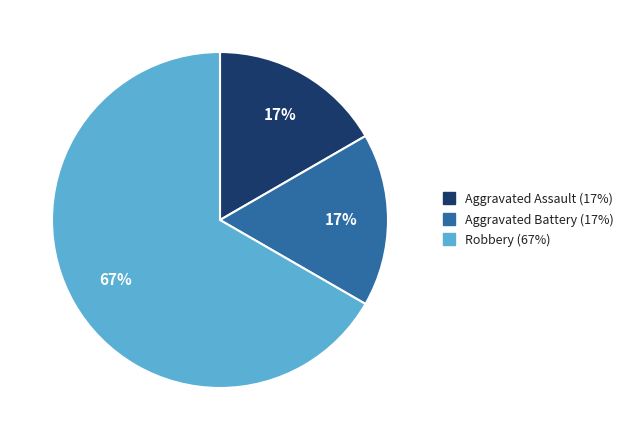

Which category has the biggest portion of the pie?

Robbery